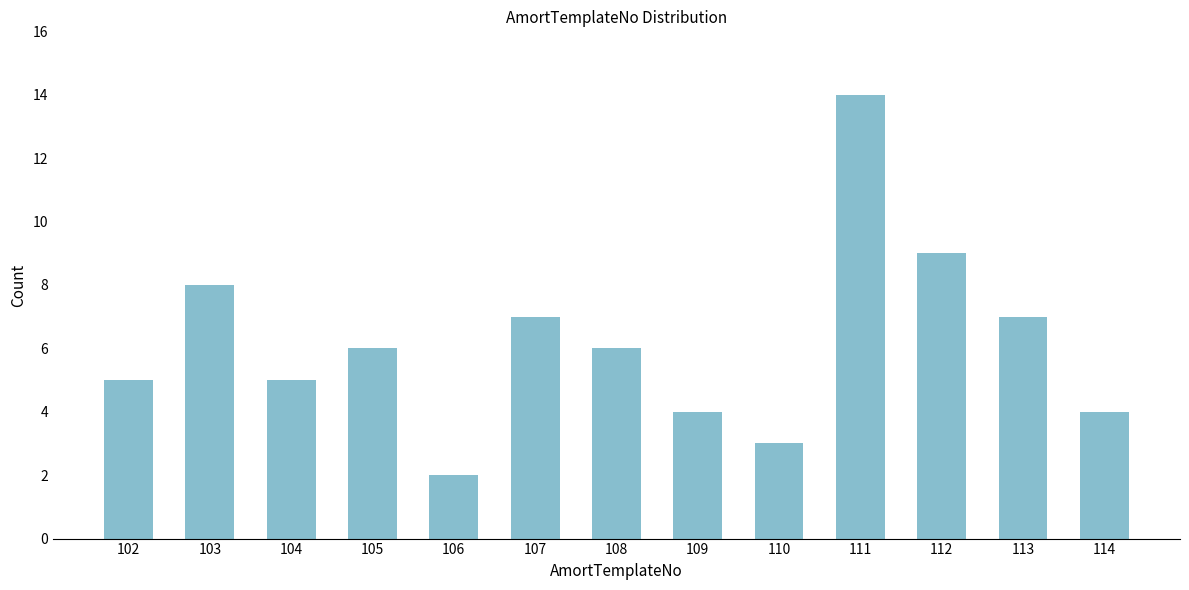

Reading left to right, transcribe all the data shown in this chart.

102=5	103=8	104=5	105=6	106=2	107=7	108=6	109=4	110=3	111=14	112=9	113=7	114=4